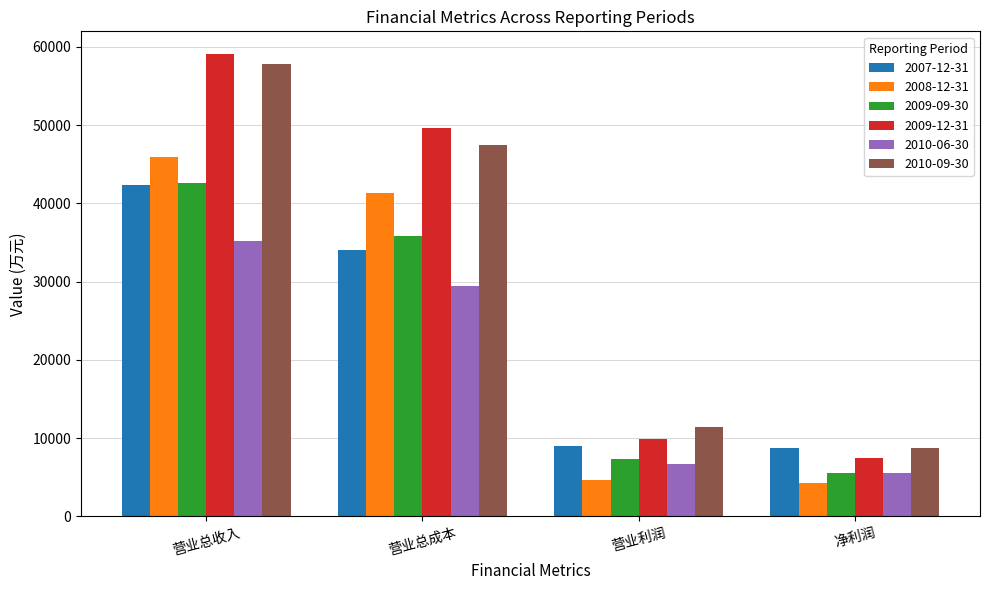

What is the highest value of the 2009-09-30 series?

42622